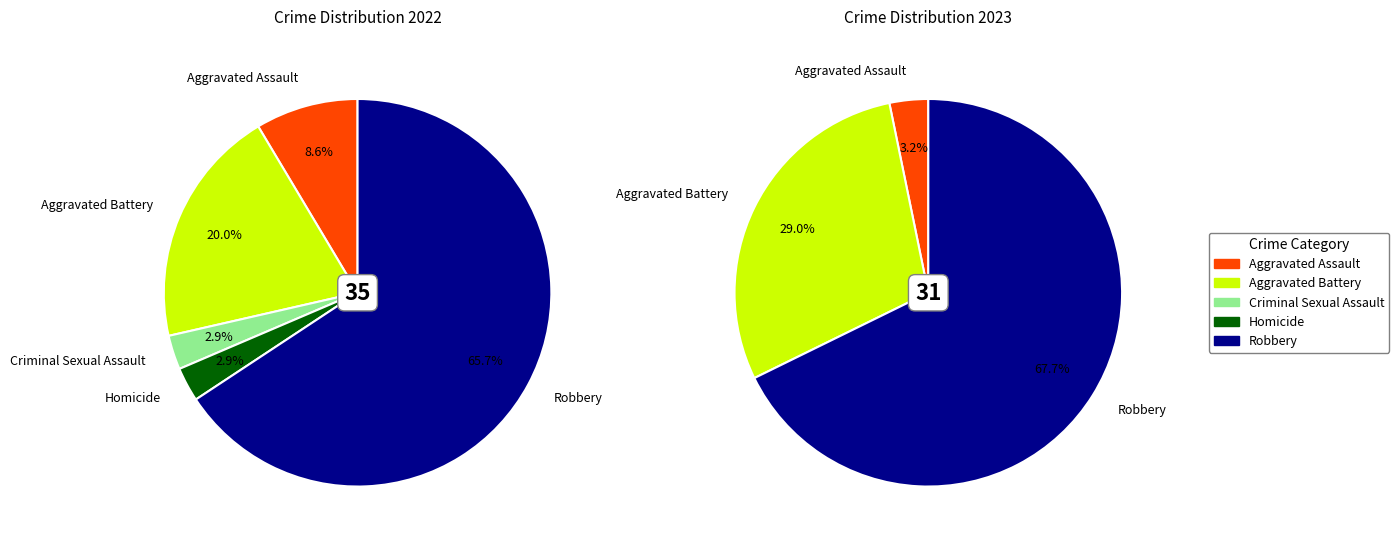

What is the total percentage of 4 and 3?

68.6%